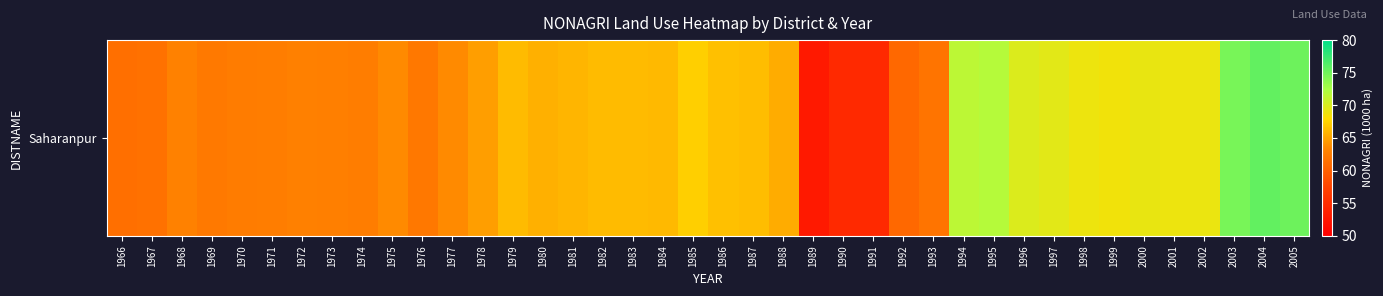

True or false: the data shows 108.6 at 2000.

False